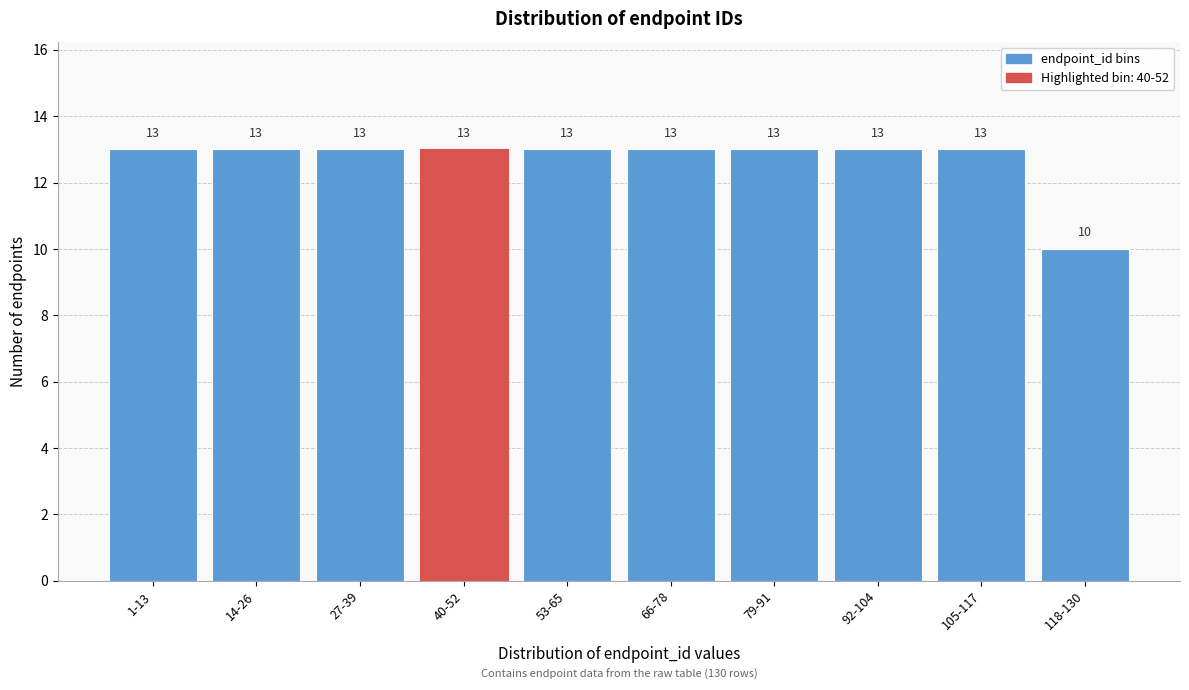

Reading left to right, what are all the values shown in this chart?

13	13	13	13	13	13	13	13	13	10